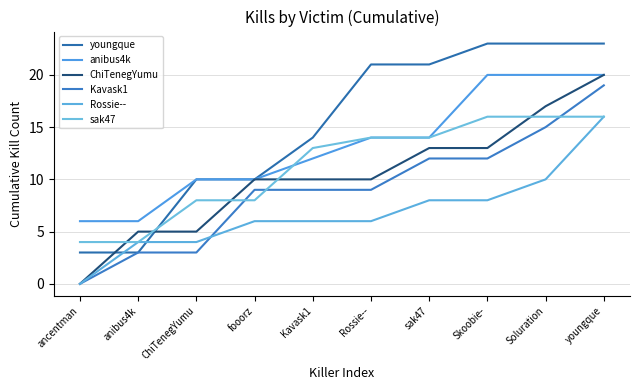

What is the sum of the Rossie-- values at youngque and anibus4k?

20